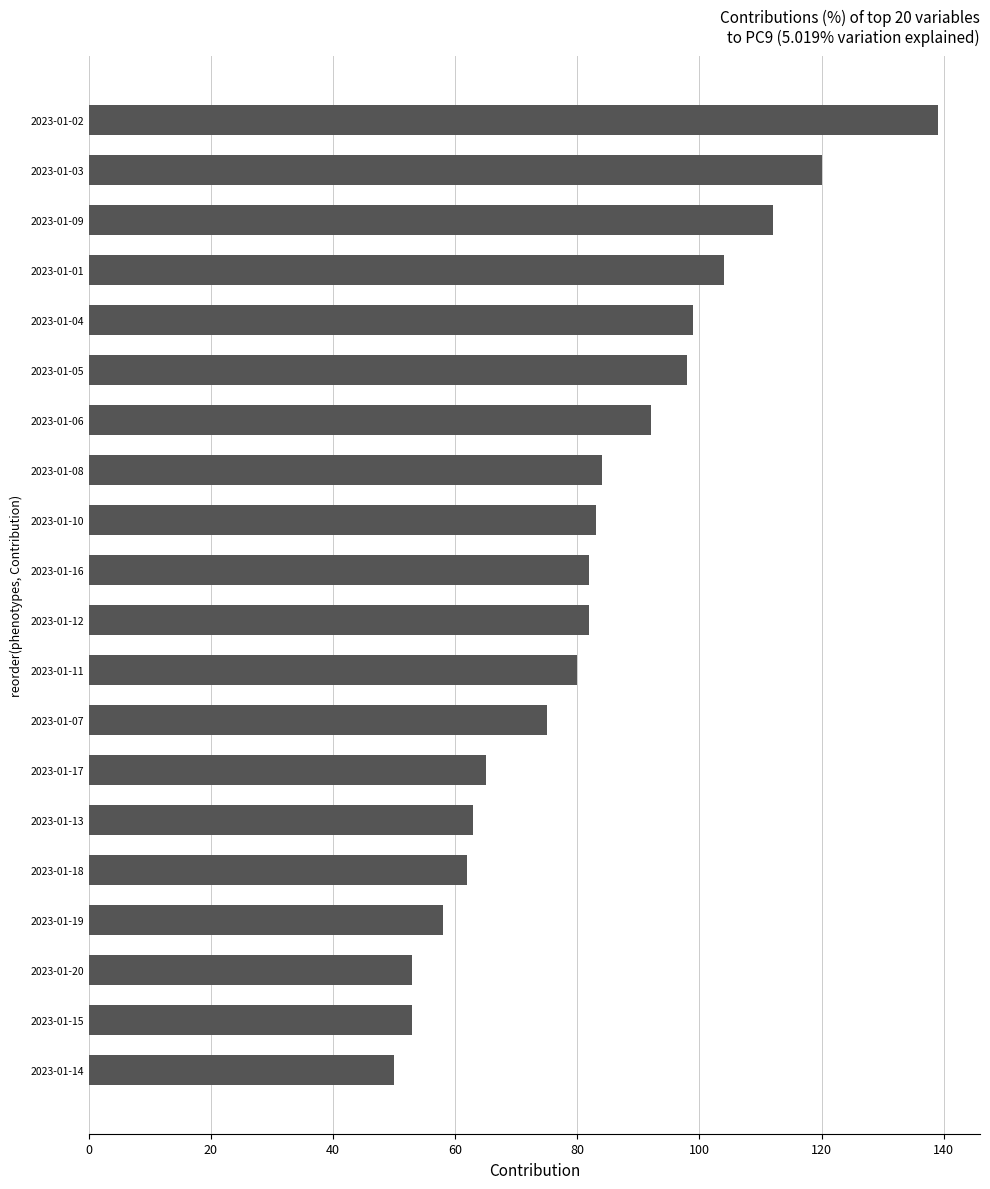

Reading bottom to top, what are all the values shown in this chart?

50	53	53	58	62	63	65	75	80	82	82	83	84	92	98	99	104	112	120	139